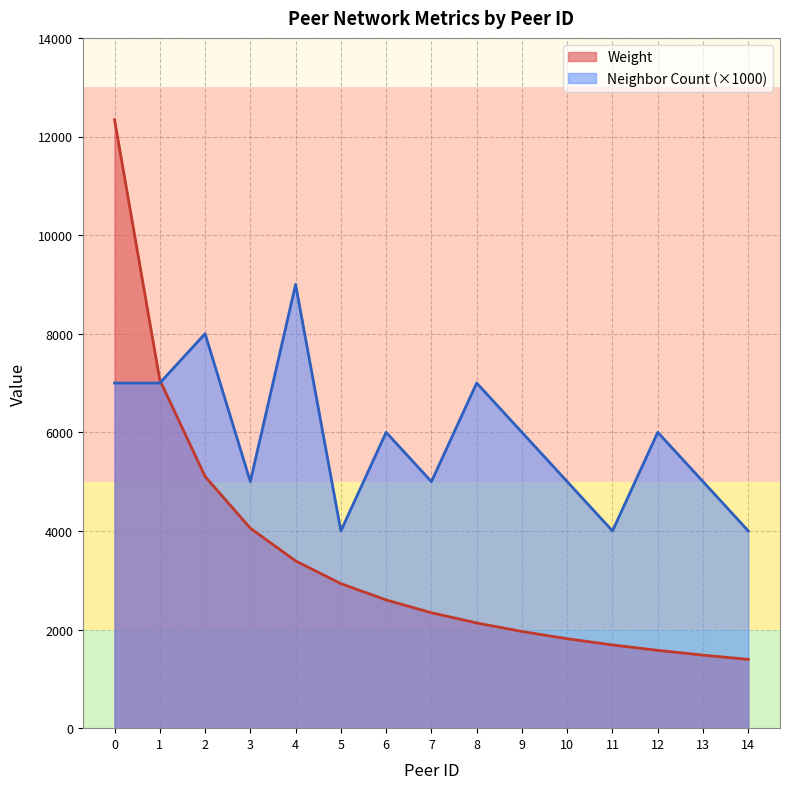

What is the sum of all Neighbor Count values?

88000